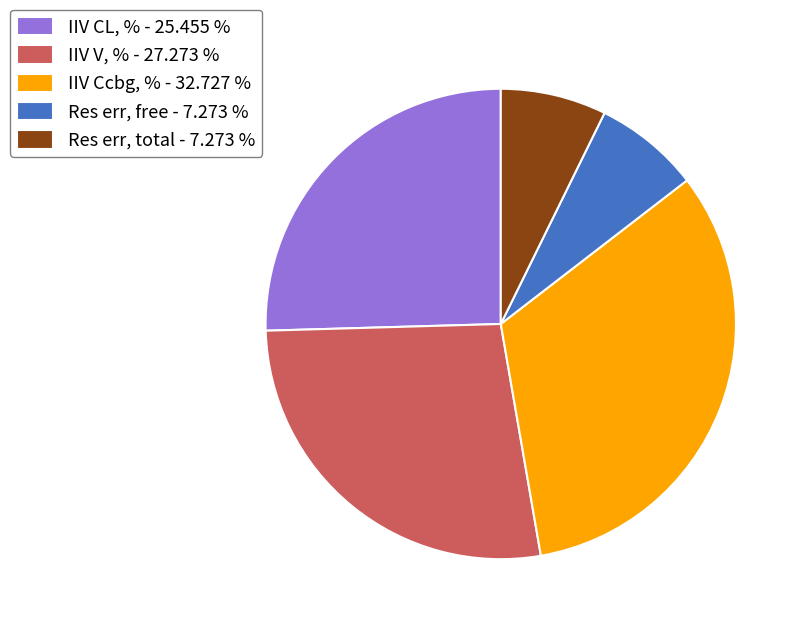

What is the ratio of the value at Res err, total - 7.273 % to the value at IIV V, % - 27.273 %?

0.3